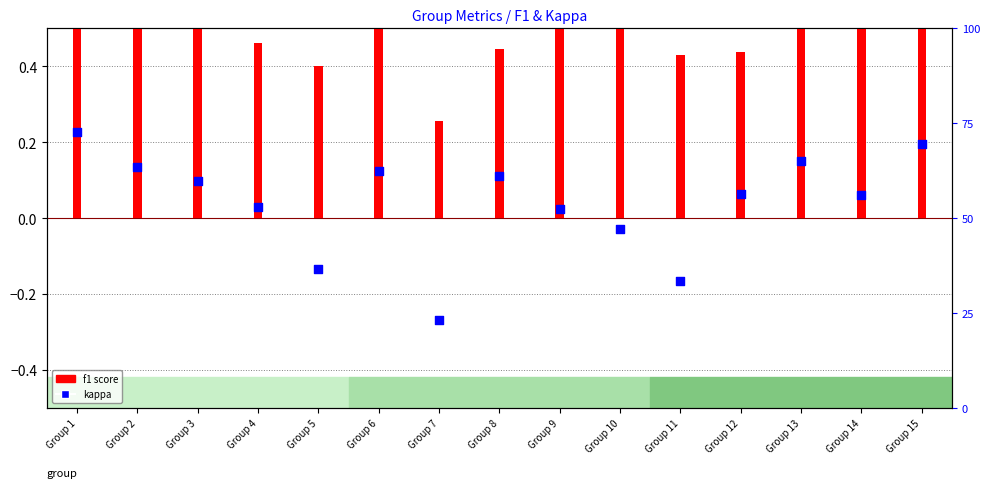

Which series has the largest total across all categories?

f1 score